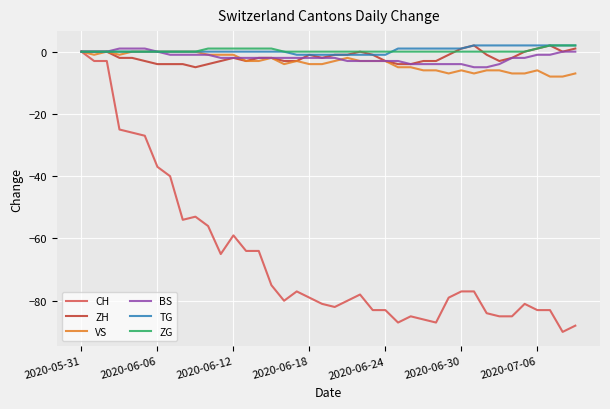

What is the smallest value displayed?

-90